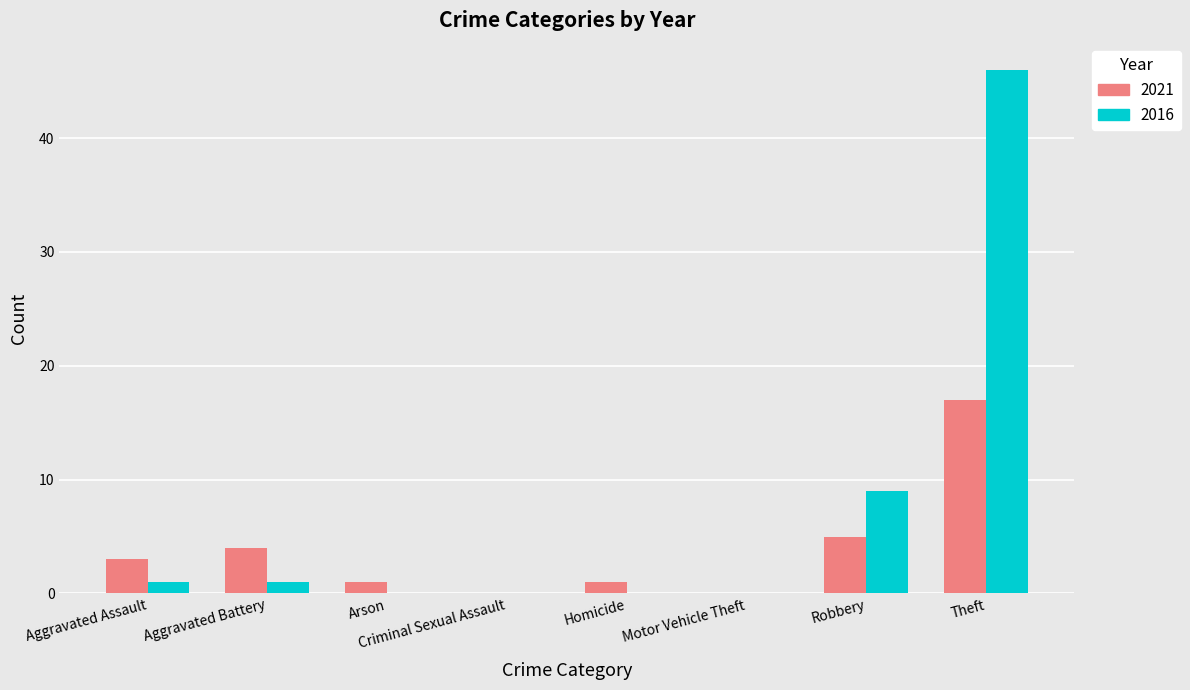

At which category is the sum across all series the highest?

Theft